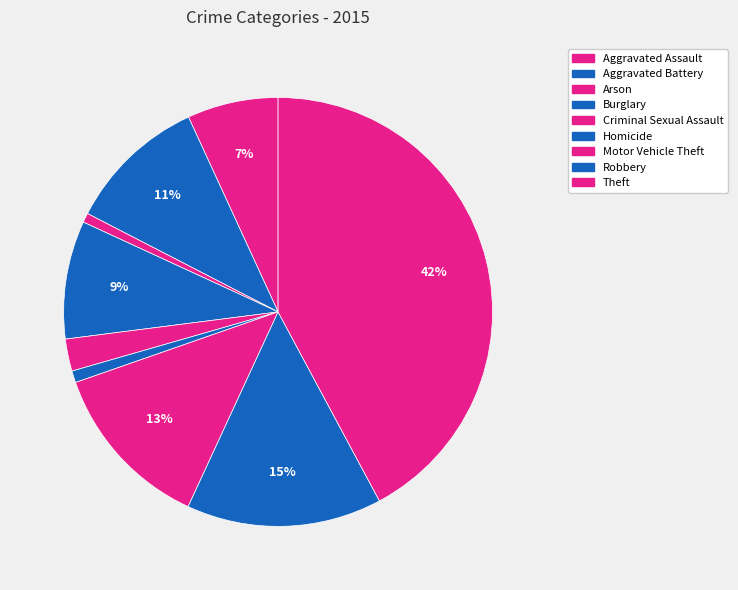

Does Robbery account for over 50% of the chart?

No